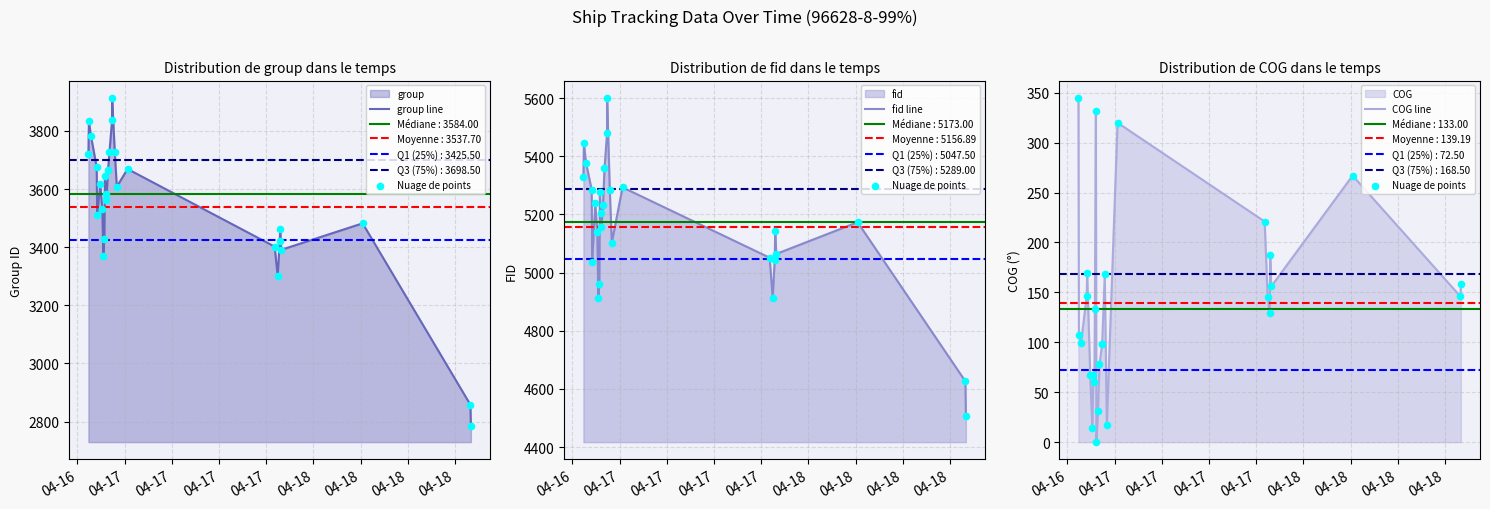

Is the value of COG line at 21 greater than the value of Nuage de points at 10?

No